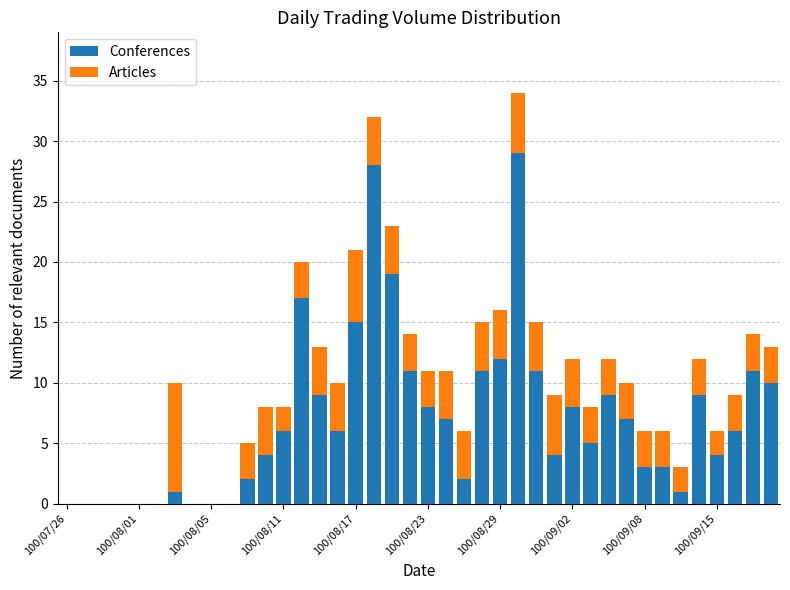

What is the maximum value for Conferences?

29